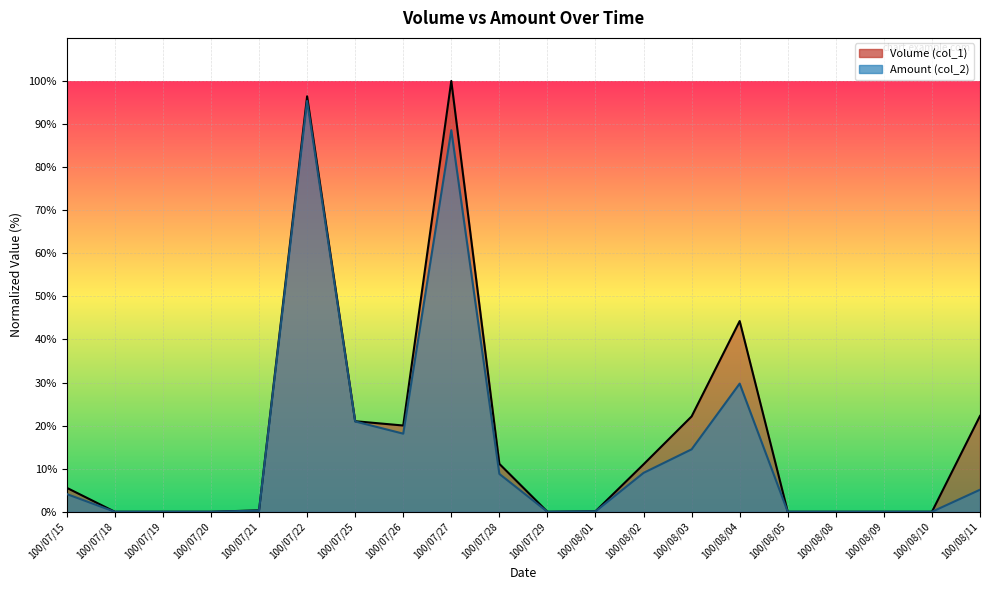

At how many categories does at least one series exceed 98?

1